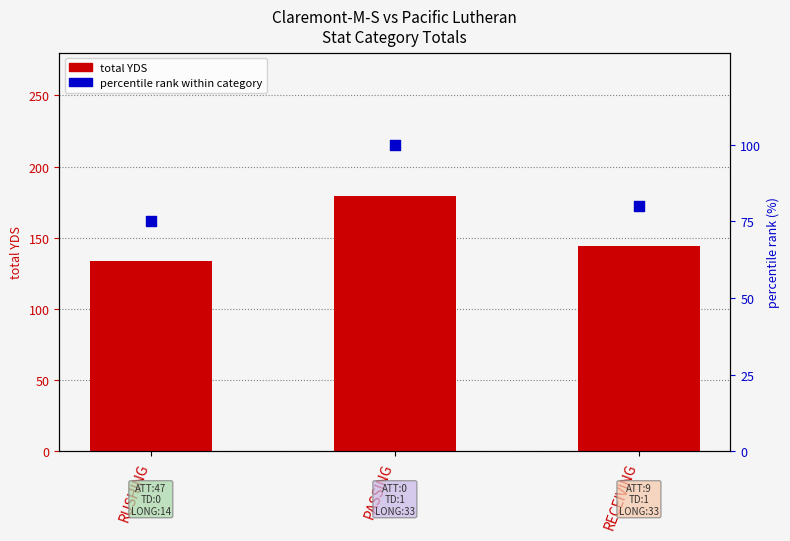

At which category is the sum across all series the highest?

PASSING